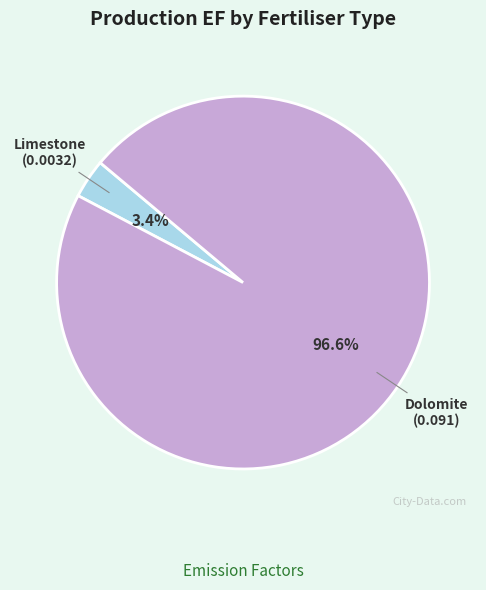

Which slice is the smallest?

Limestone